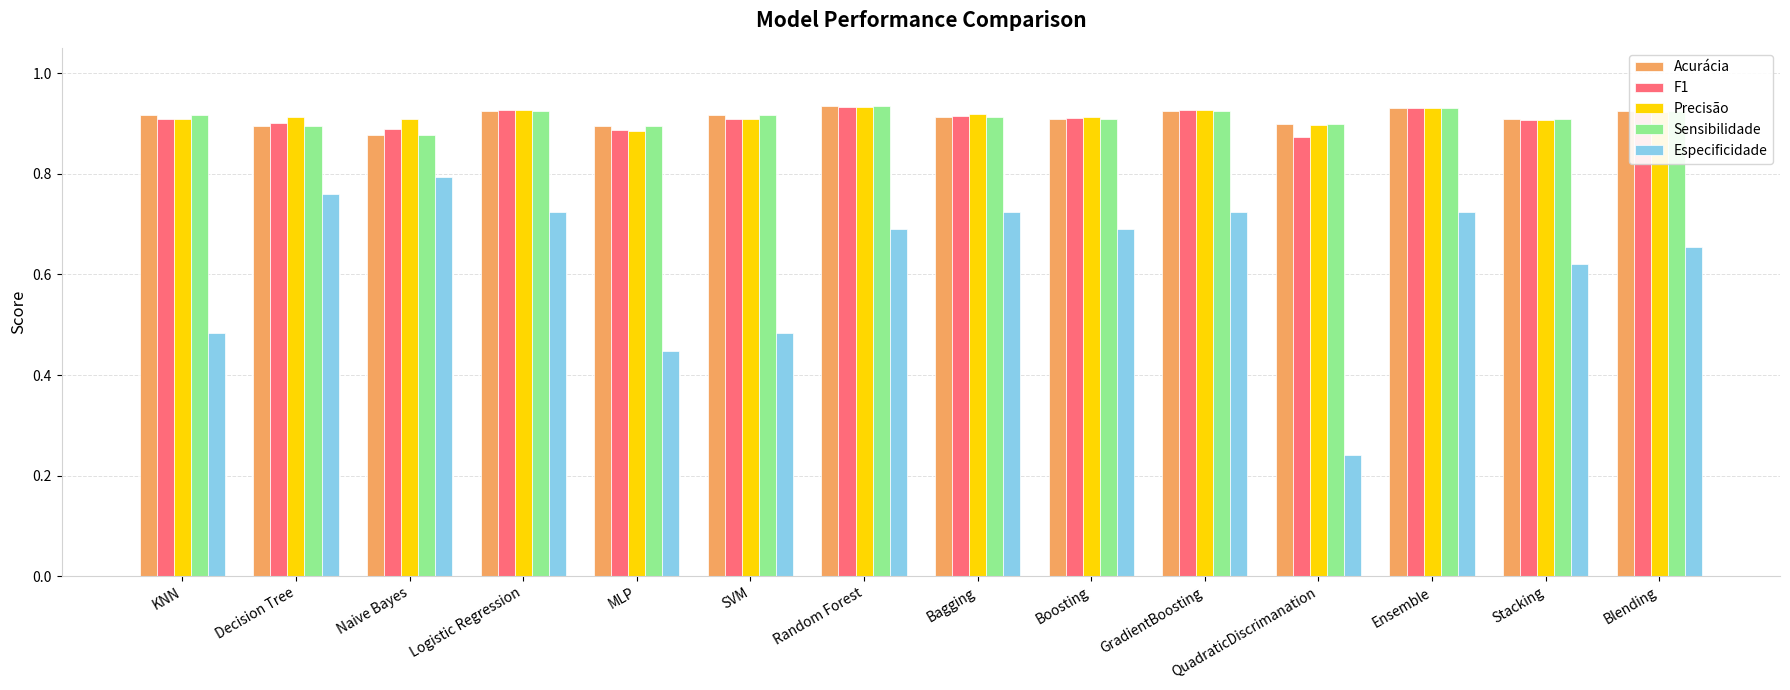

Count the Especificidade values in the range 0 to 1.

14